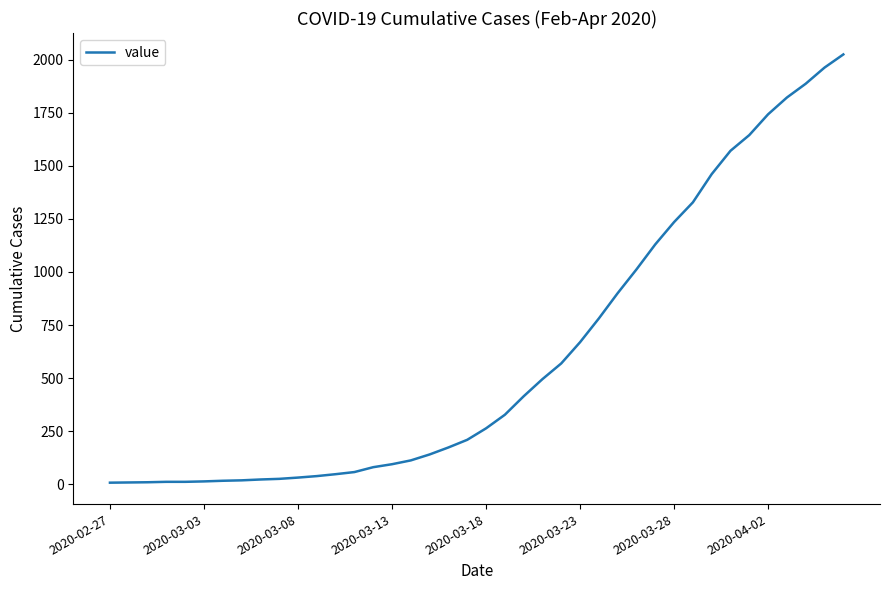

What is the difference between the maximum and minimum values?

2018